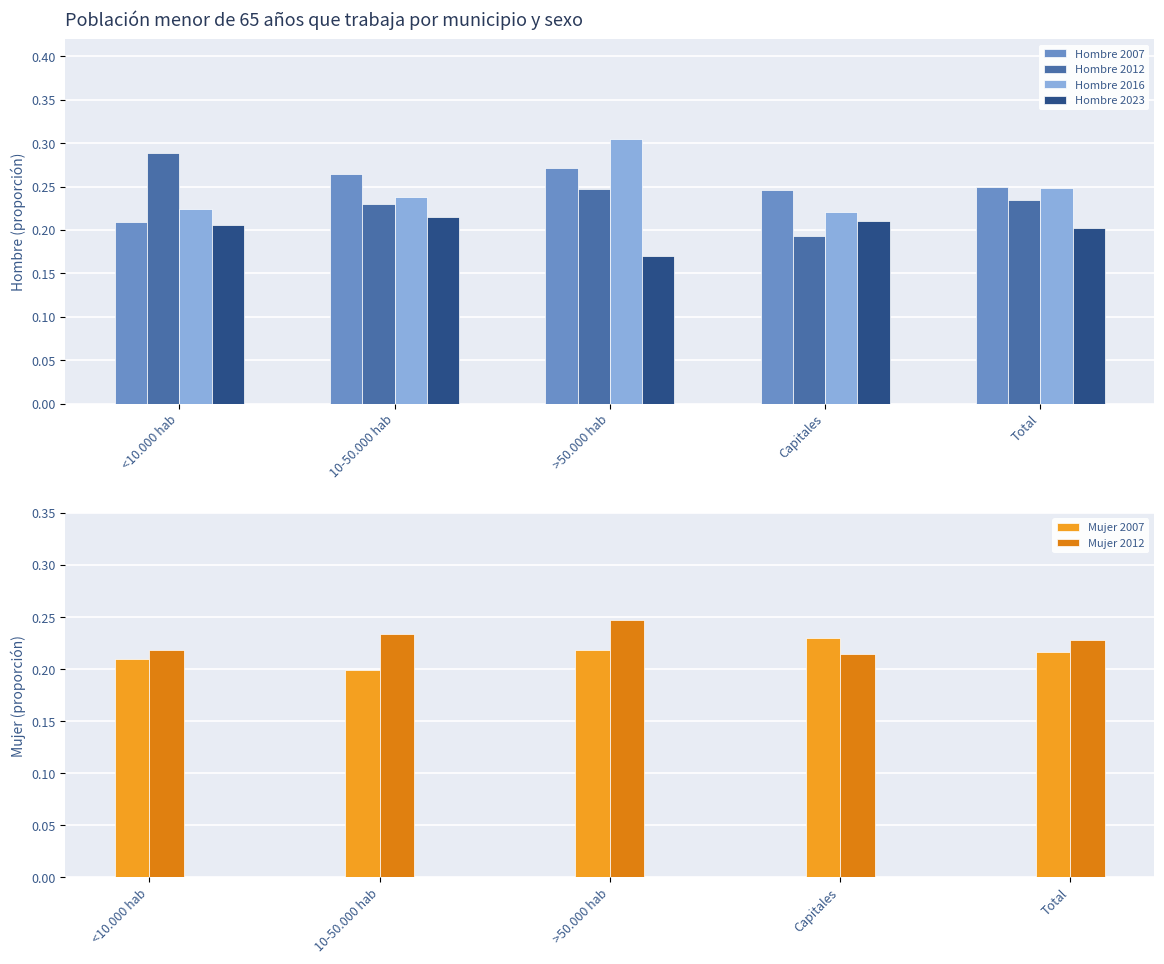

Which label corresponds to the largest value in the chart?

>50.000 hab